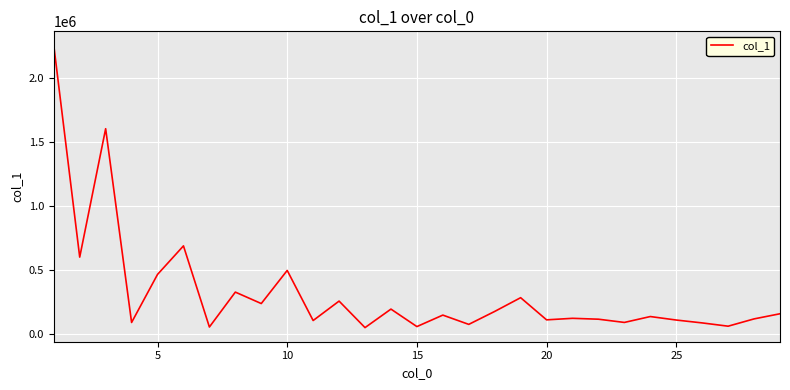

What is the greatest value displayed?

2253787.7